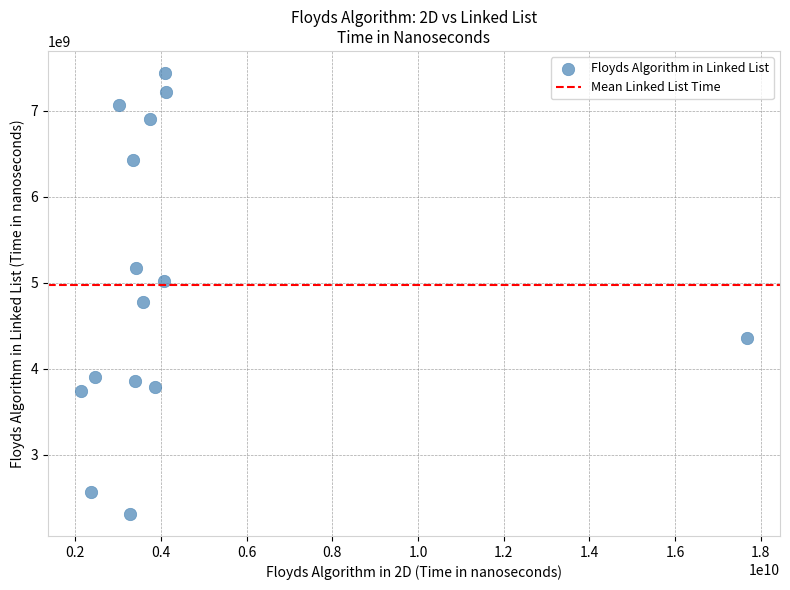

What is the range of Y values (max minus min)?

5122339875